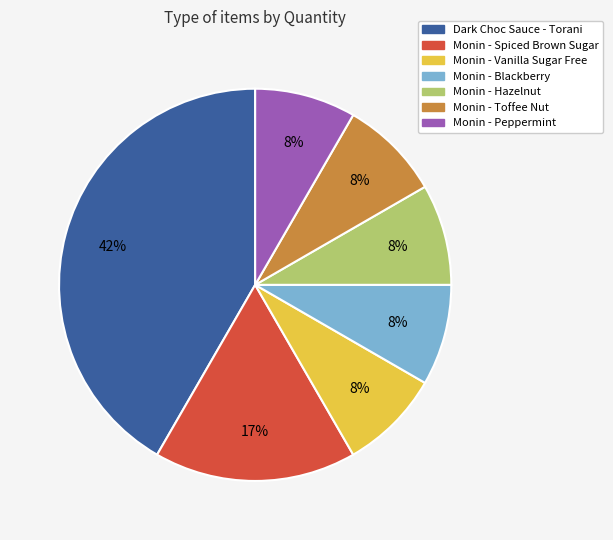

Approximately how many times larger is the value at Monin - Blackberry compared to Monin - Peppermint?

1.0